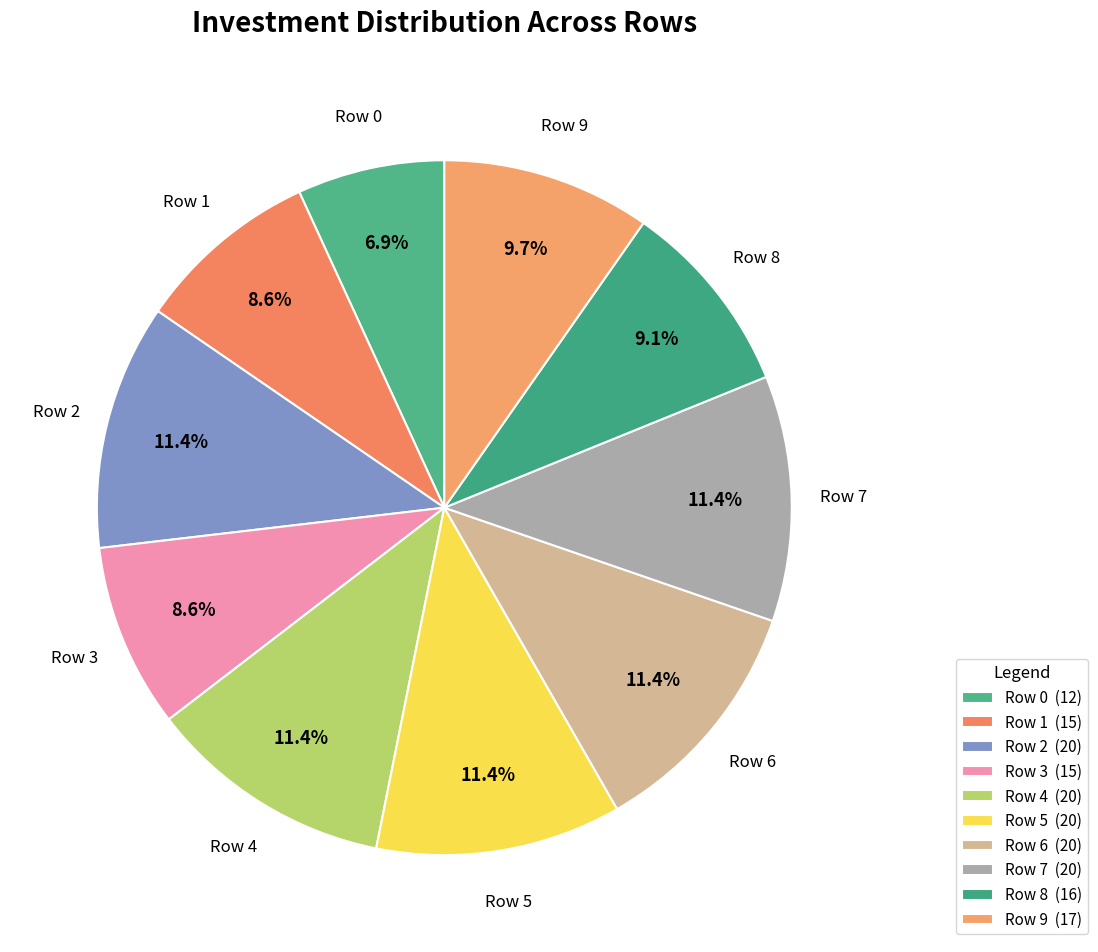

To the nearest percent, what is the average slice percentage?

10%